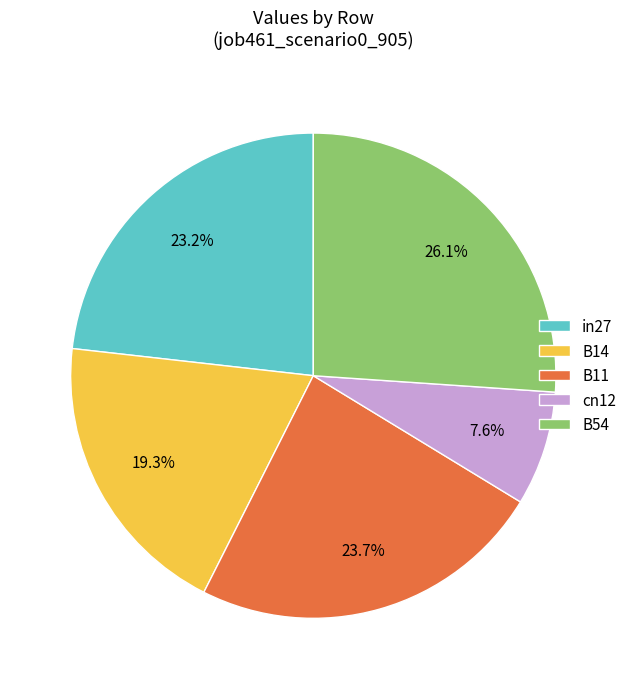

What percentage is NOT represented by B54?

73.9%